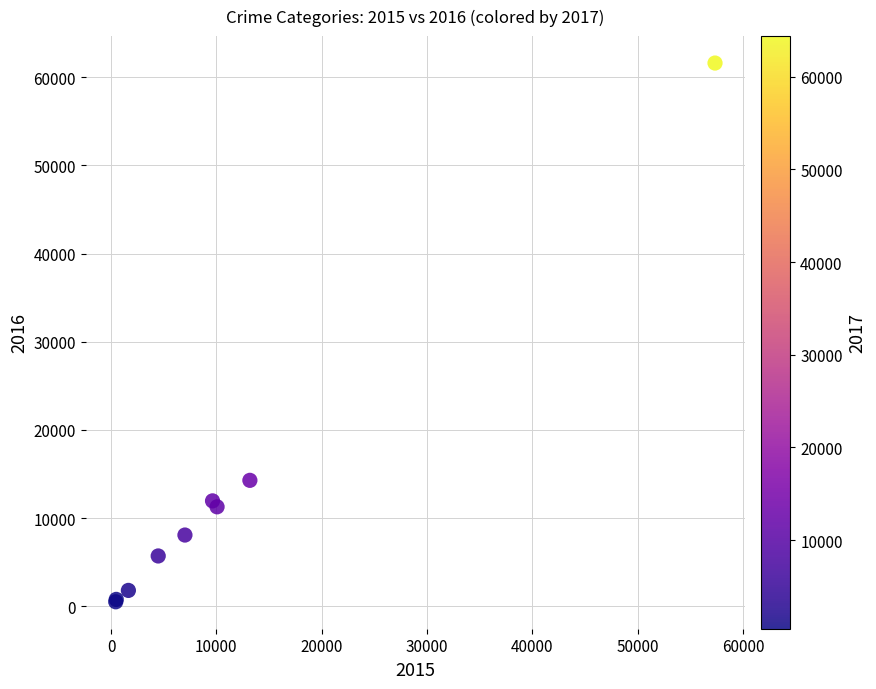

What Y value in the scatter plot is closest to 31066?

14289